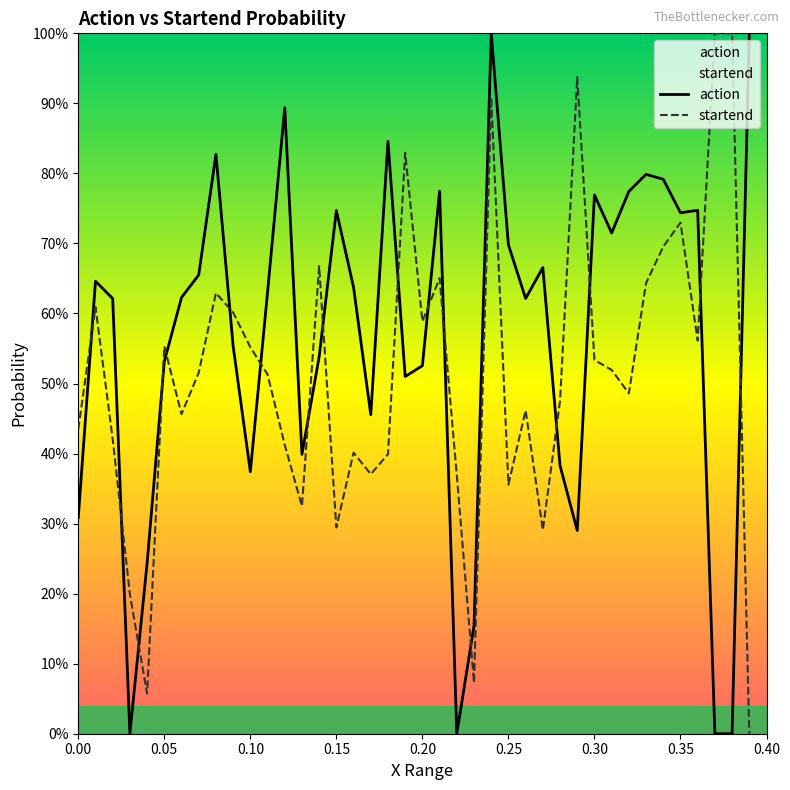

What is the average value of the action series?

0.6